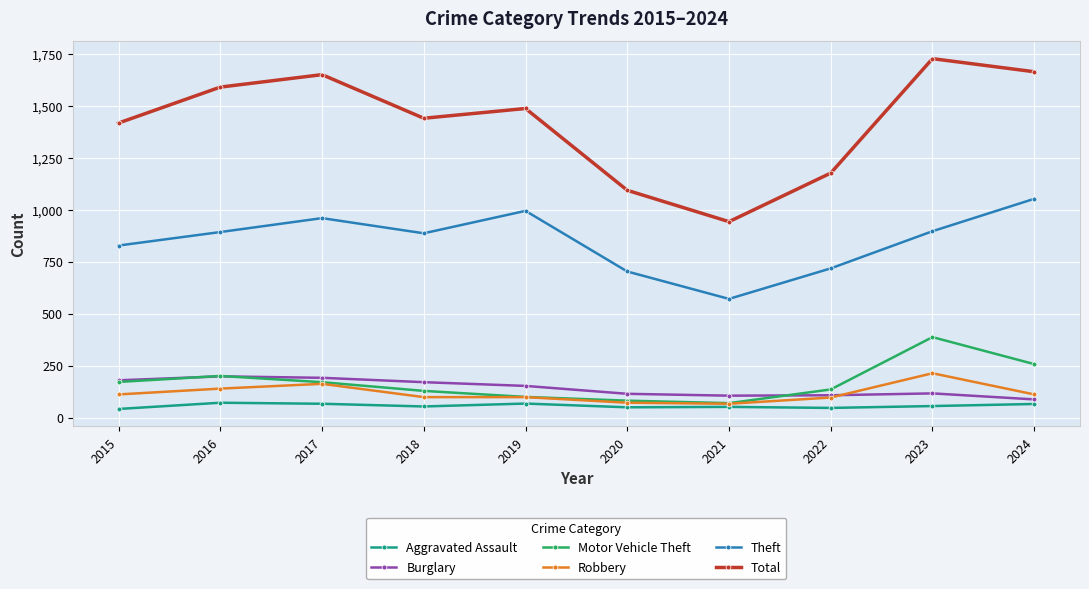

True or false: Total and Theft cross at least once.

False